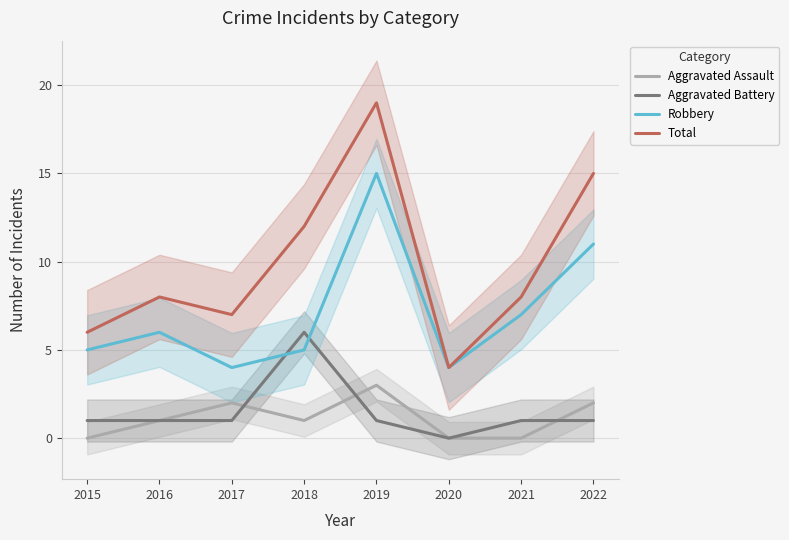

What is the sum of all Aggravated Assault values?

9